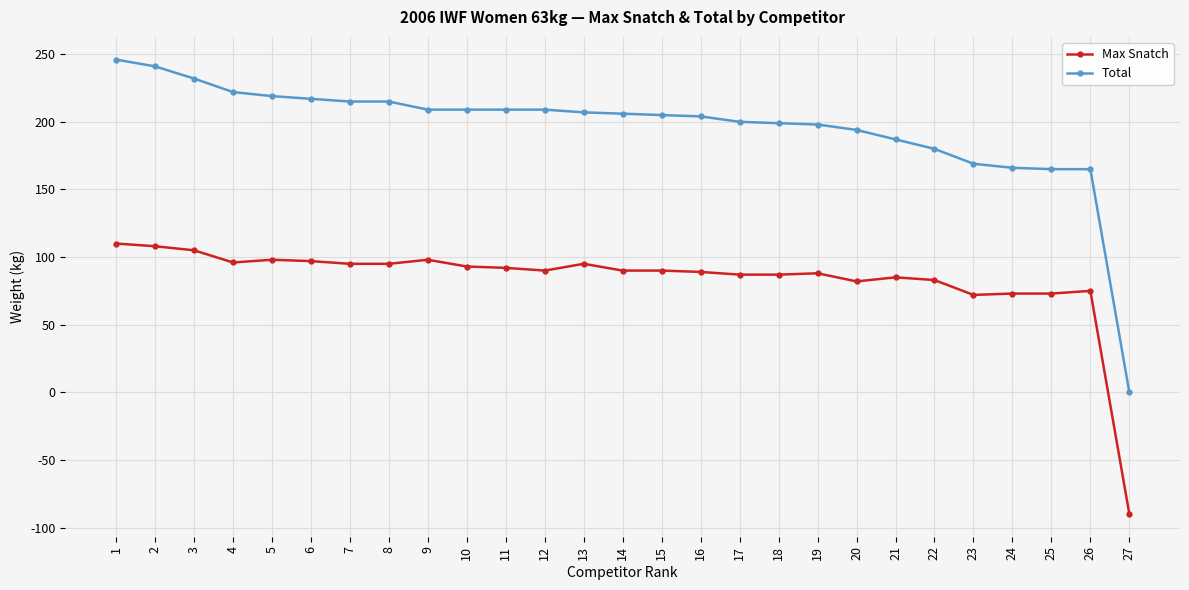

Which series has the largest total across all categories?

Total